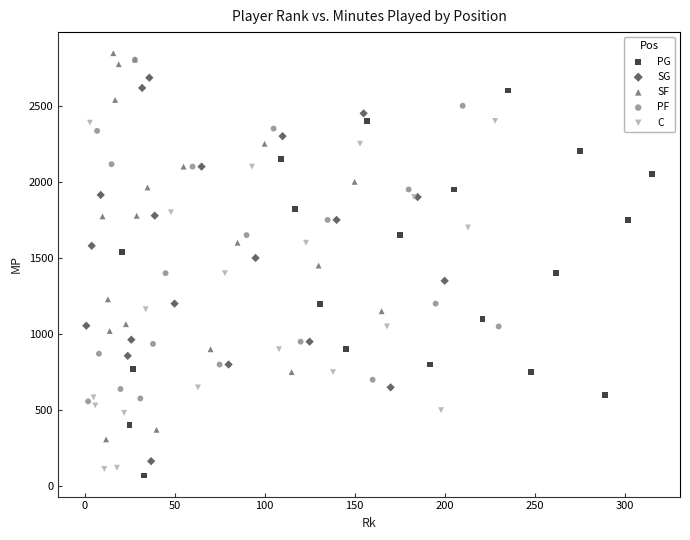

What are all the series names shown in the legend?

PG, SG, SF, PF, C